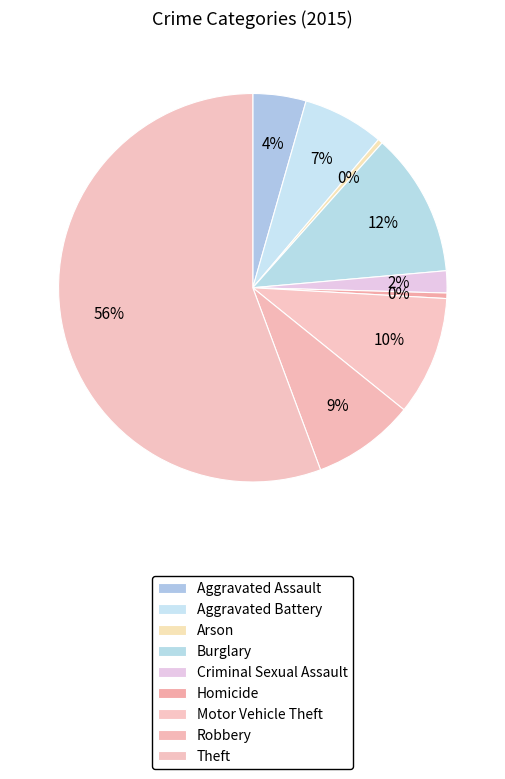

How many slices are in this pie chart?

9